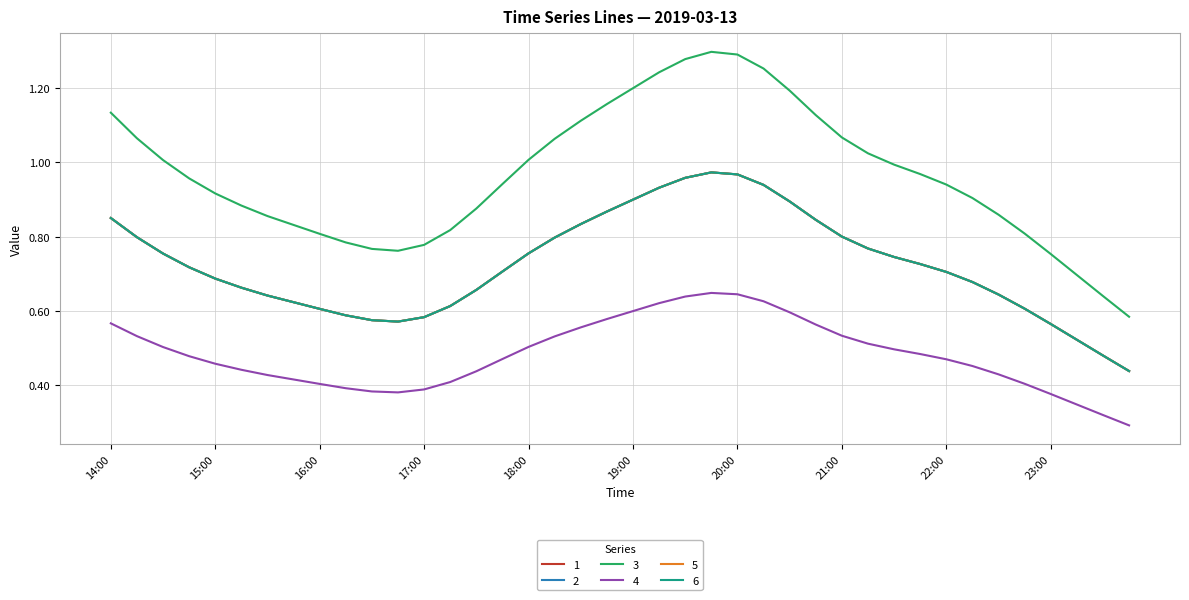

Does the chart have visible grid lines?

Yes